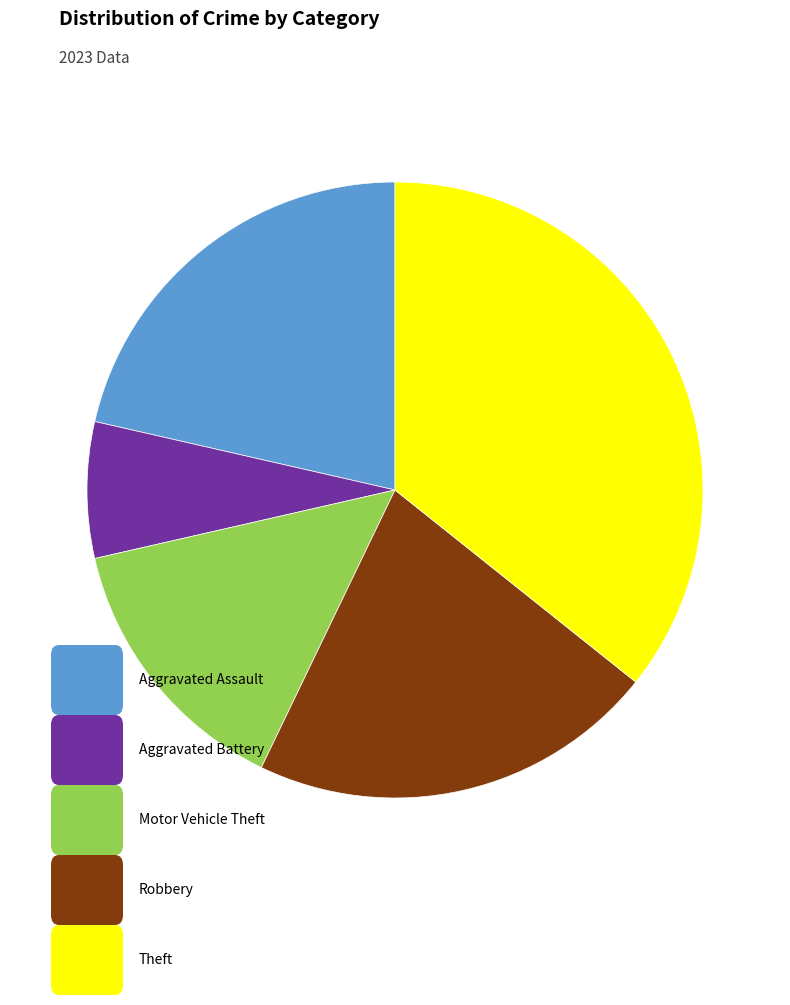

Is there any slice that represents more than half of the pie?

No